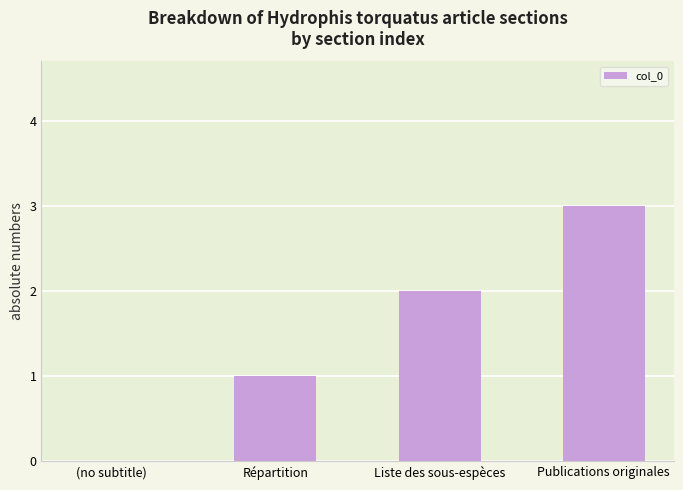

Which label corresponds to the largest value in the chart?

Publications originales